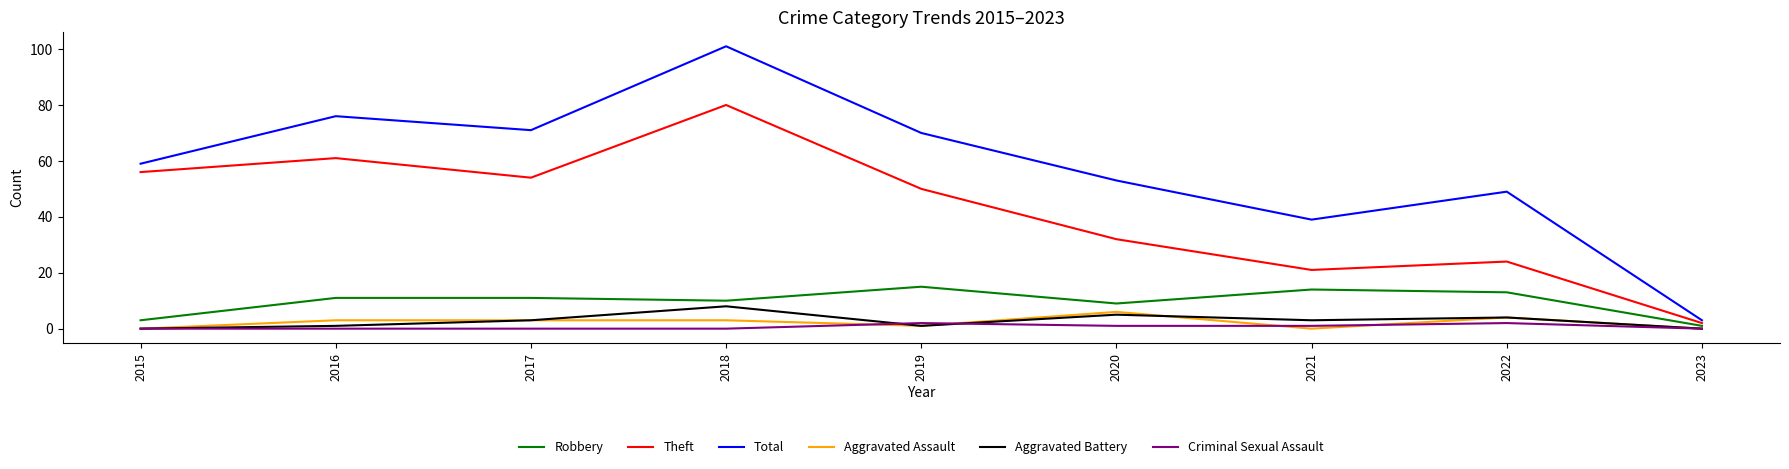

Is the value of Aggravated Assault at 2017 greater than the value of Aggravated Battery at 2023?

Yes